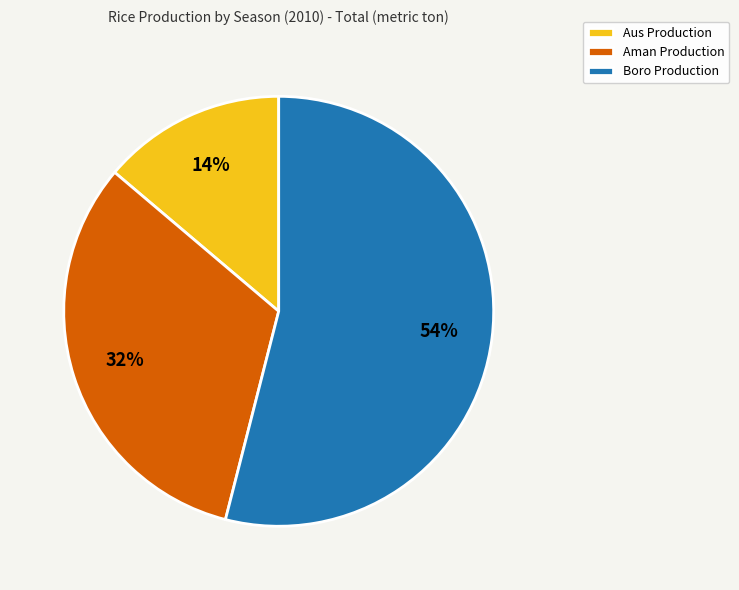

Count the number of slices in the pie.

3